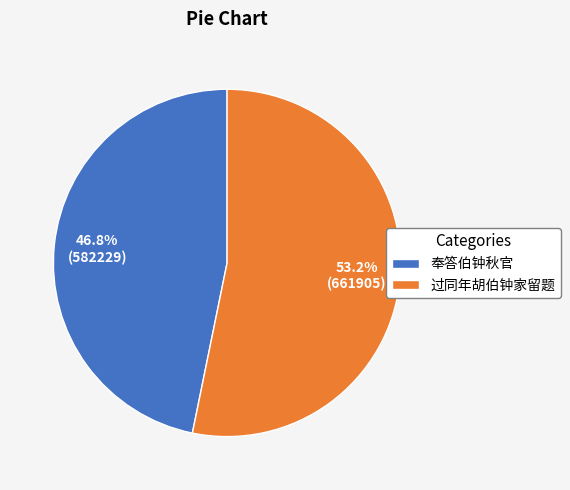

How many slices are in this pie chart?

2